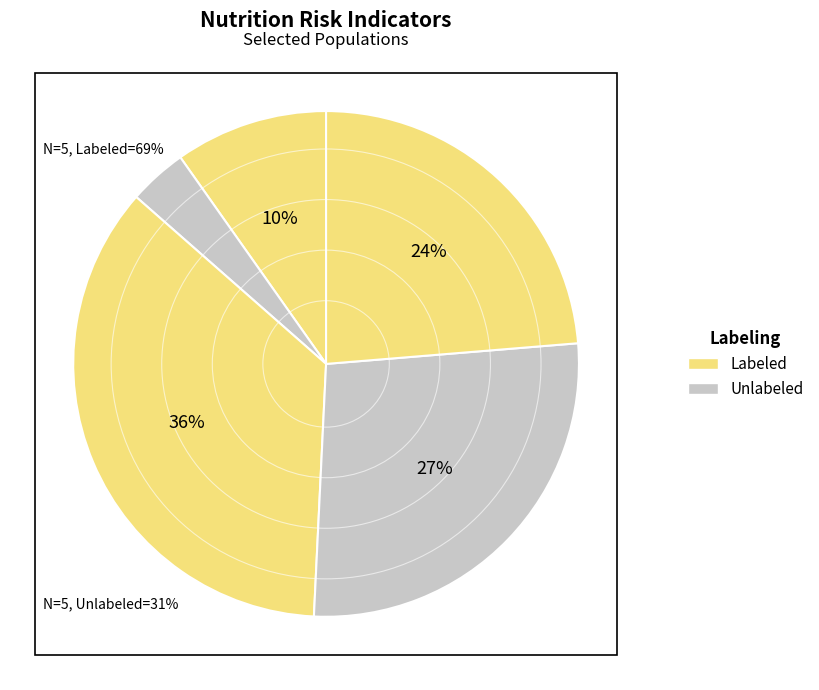

Is there any slice that represents more than half of the pie?

No